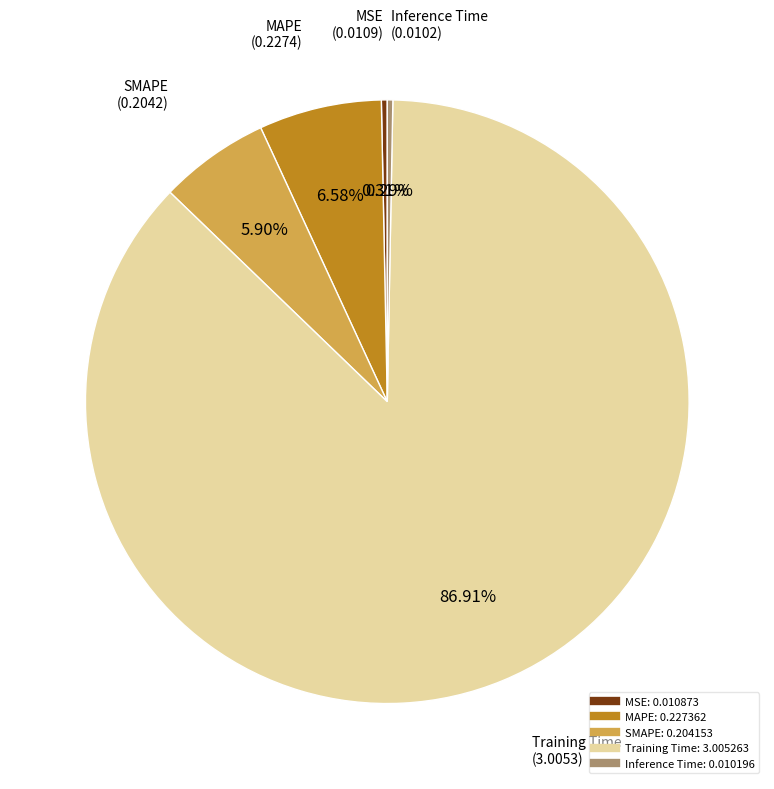

To the nearest percent, what is the difference between the Inference Time and MAPE slice percentages?

6%